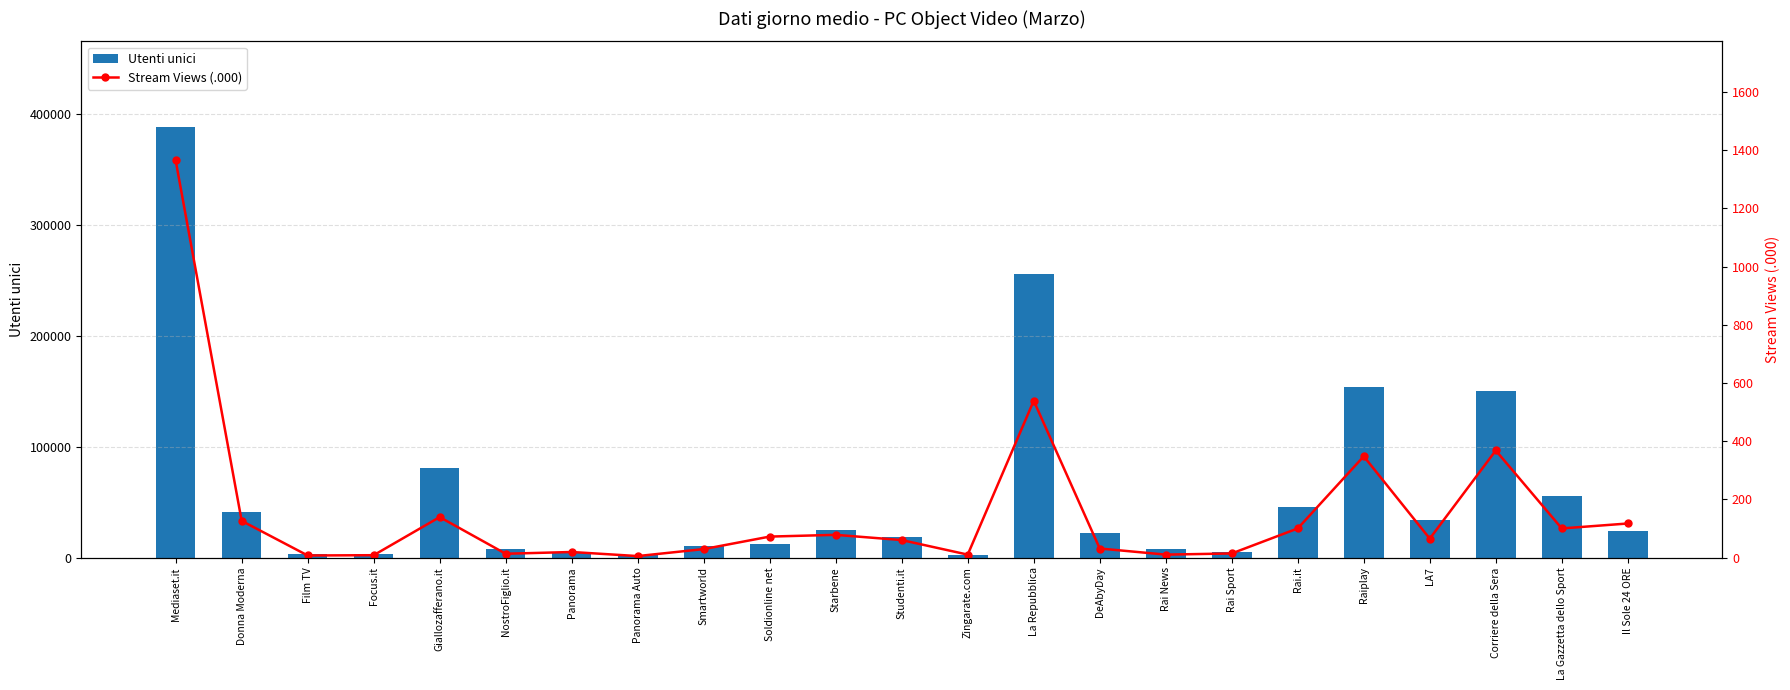

How many values in the Utenti unici series are below 22304?

11